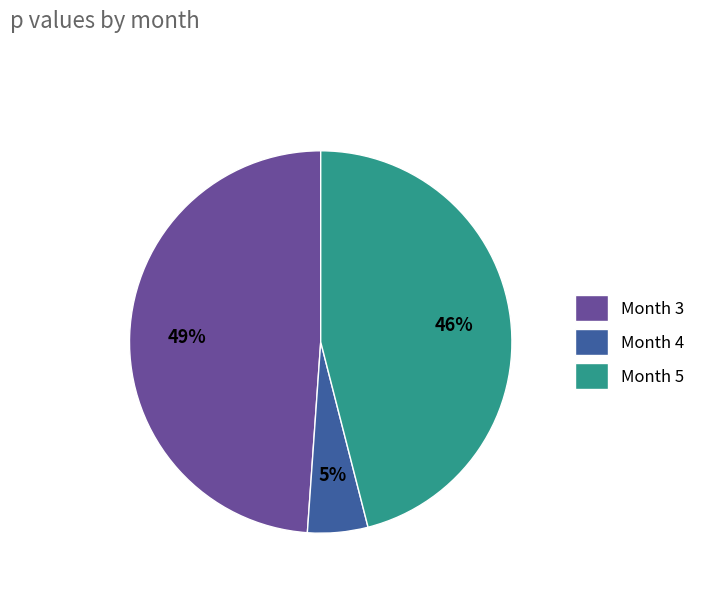

How many segments does this pie chart have?

3